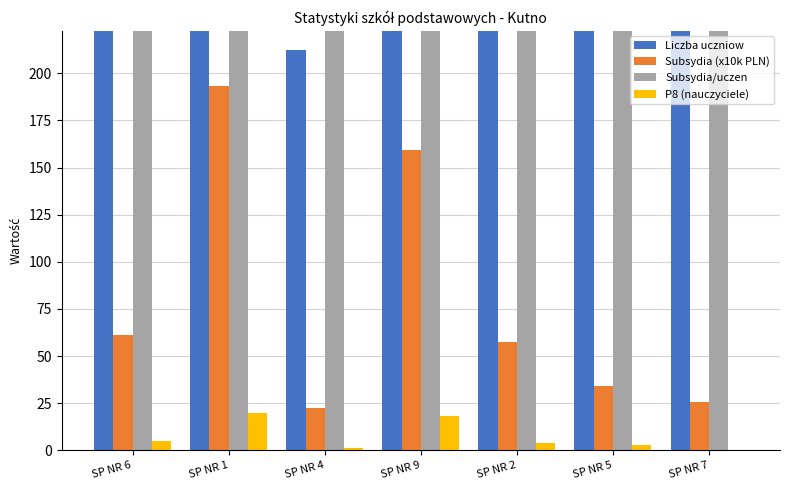

What are all the series names shown in the legend?

Liczba uczniow, Subsydia (x10k PLN), Subsydia/uczen, P8 (nauczyciele)